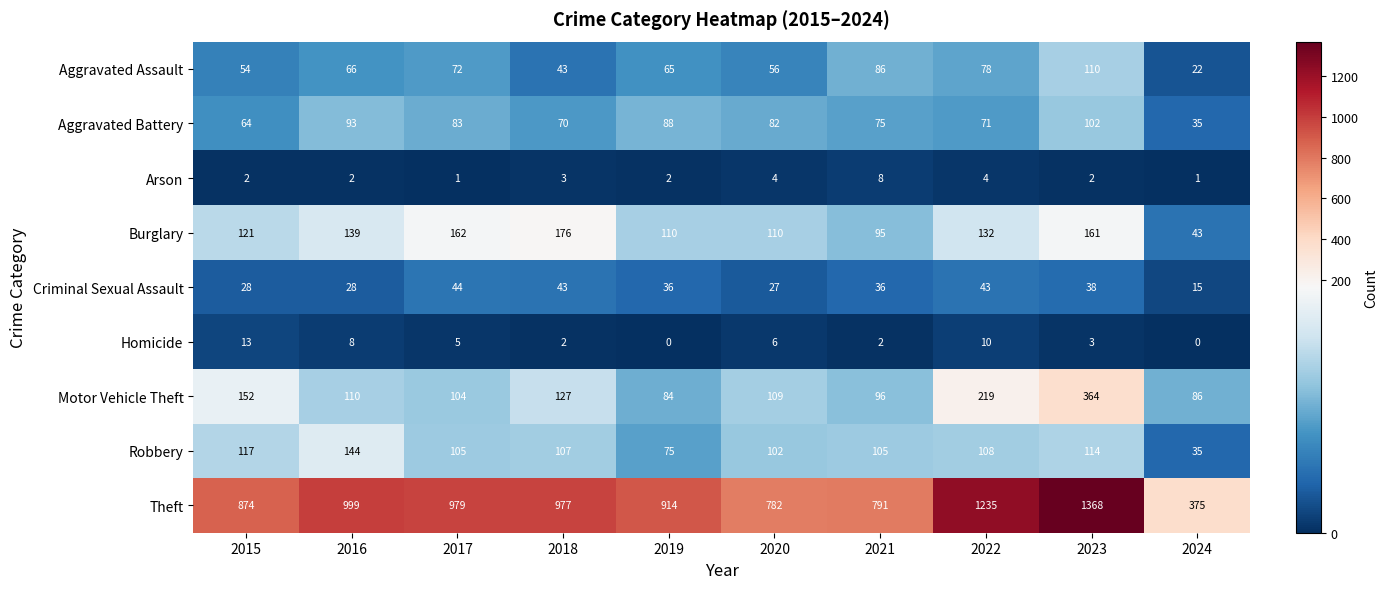

Which category has the highest value across all series?

2023